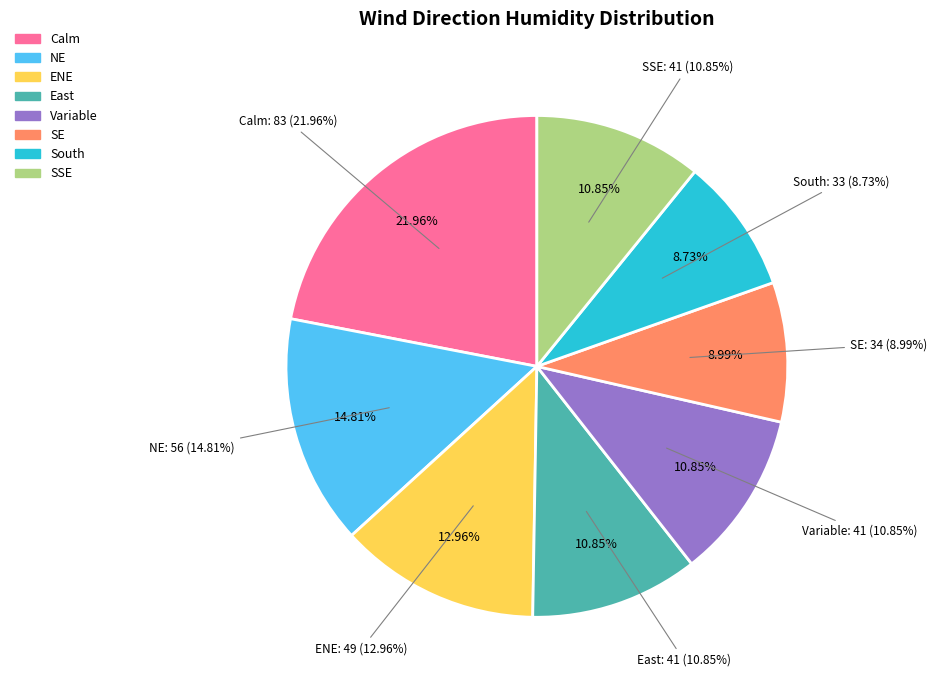

Rank the categories by value from highest to lowest.

Calm, NE, ENE, East, Variable, SSE, SE, South